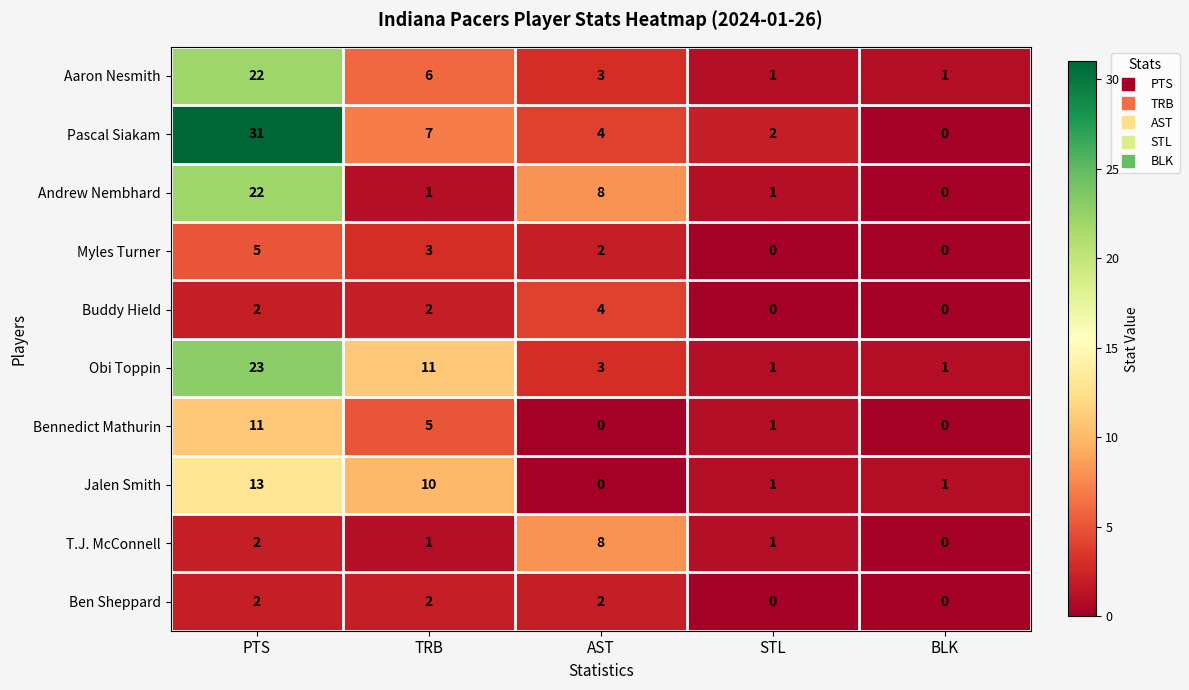

Which series has the largest range (max minus min)?

Pascal Siakam